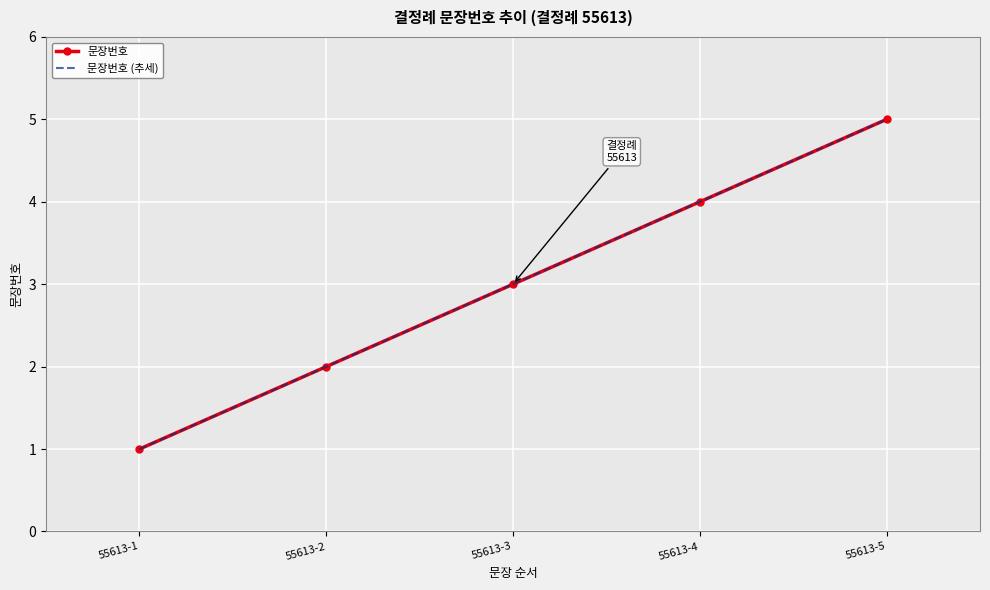

True or false: 문장번호 (추세) has a value of 1 at 55613-1.

True